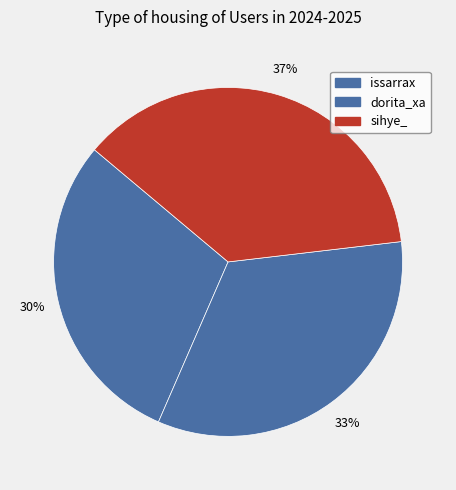

To the nearest percent, what is the difference between the issarrax and dorita_xa slice percentages?

4%